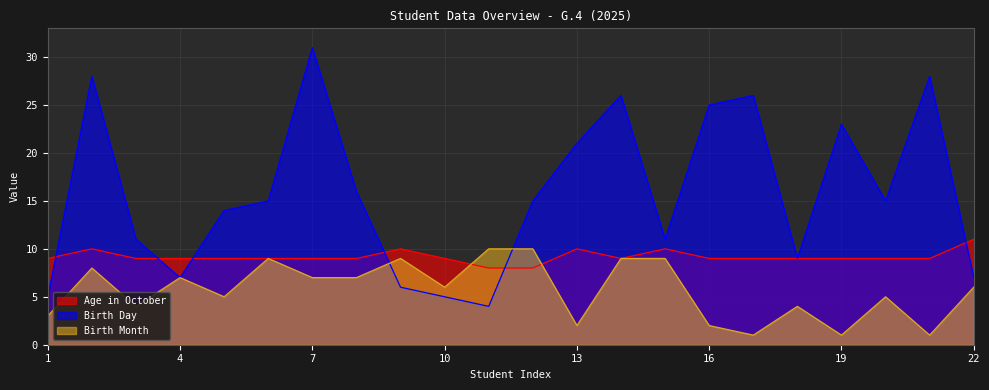

What is the minimum value shown in the chart?

1